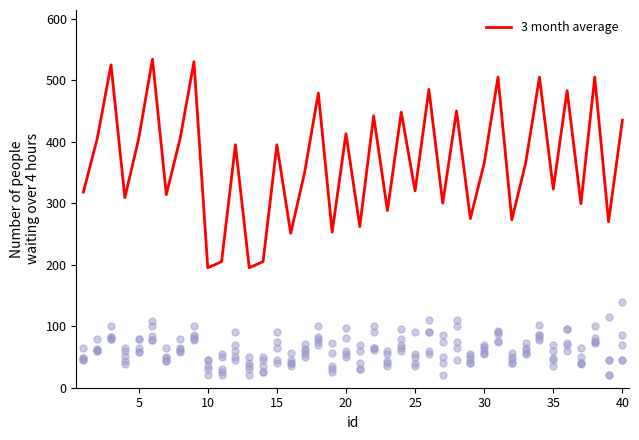

What is the lowest value of the 3 month average series?

195